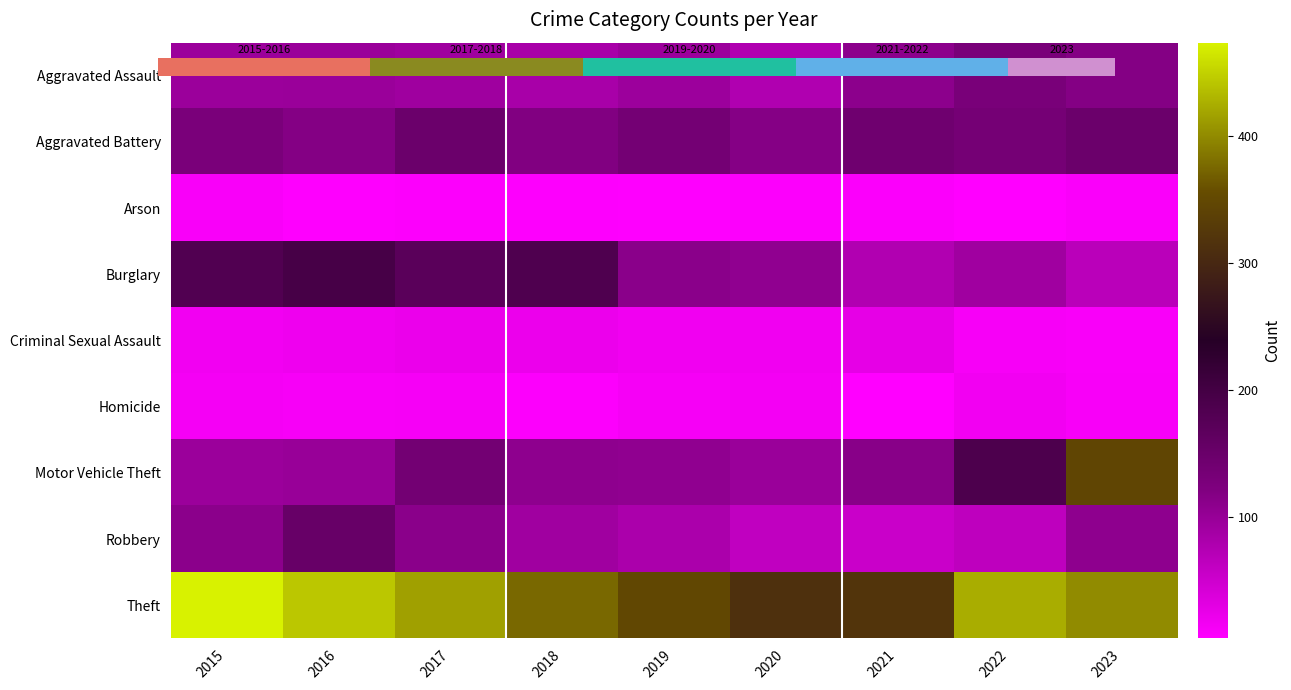

At which label does Burglary reach its peak?

2016